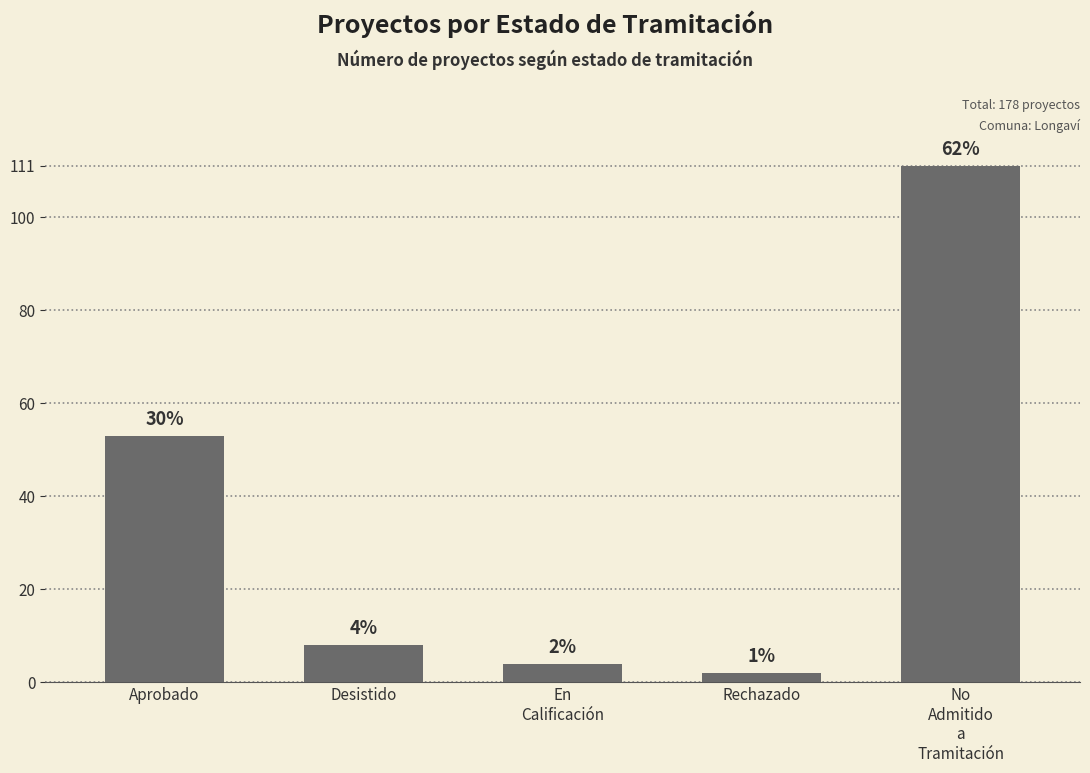

What is the label of the 5th bar from the left?

No
Admitido
a
Tramitación